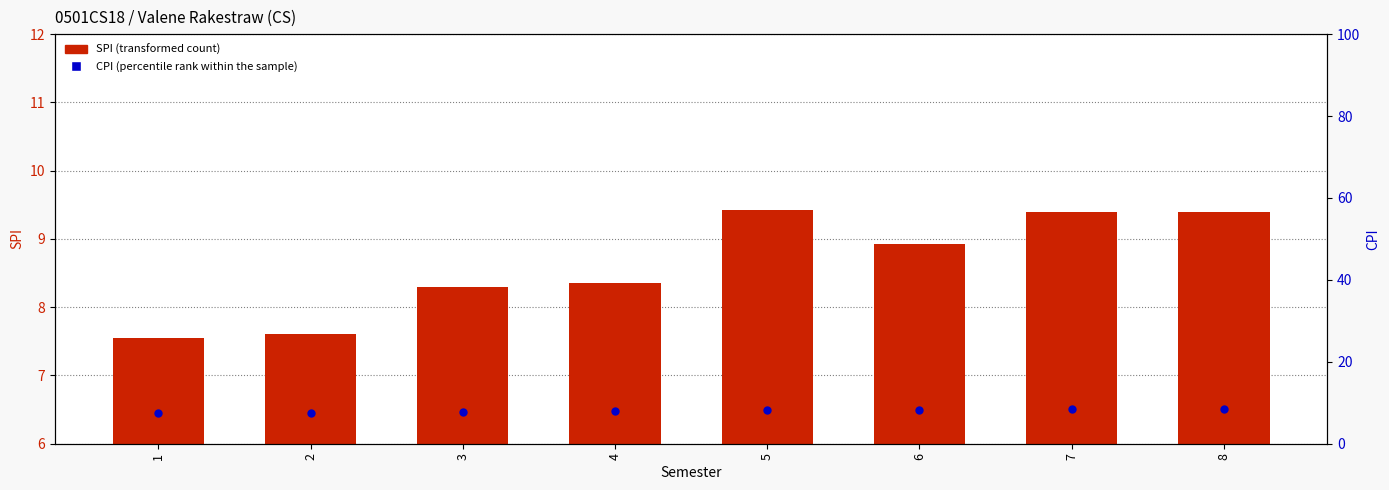

Is the value of CPI at 3 greater than the value of SPI at 8?

No